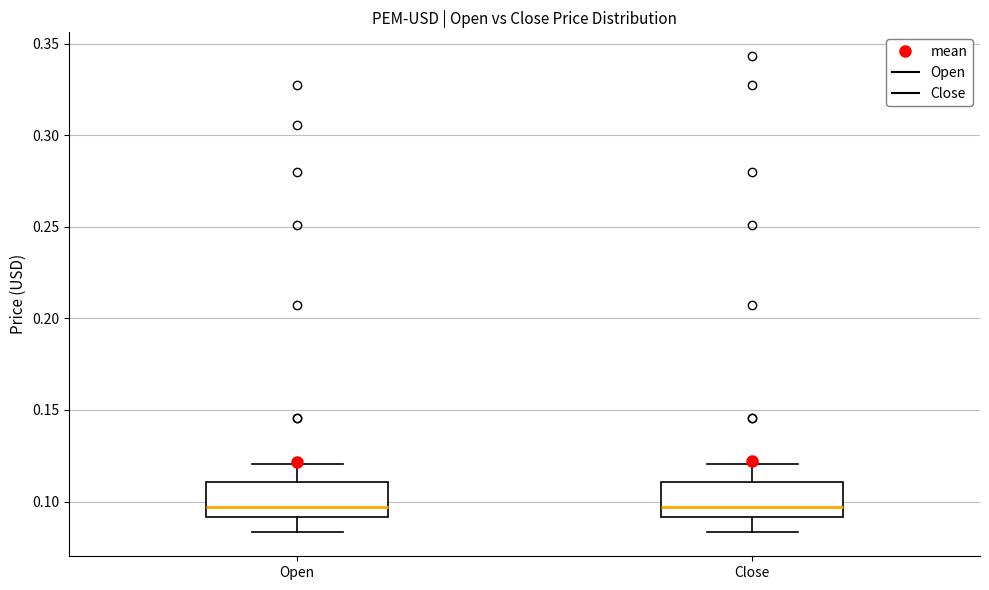

Reading left to right, read every box against the y-axis: the position of its median line, the range the box covers, and the ends of its whiskers. The values are not printed on the chart, so give them approximately, as read against the axis.

Open: median 0.095, box 0.090 to 0.110, whiskers 0.085 to 0.120
Close: median 0.095, box 0.090 to 0.110, whiskers 0.085 to 0.120